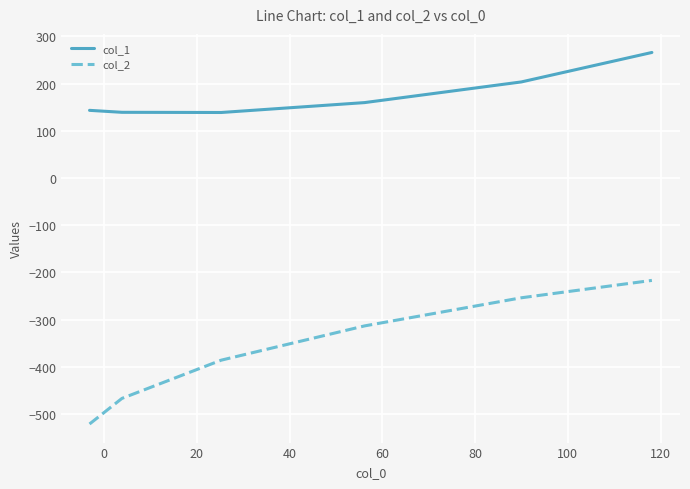

Does the chart have visible grid lines?

Yes